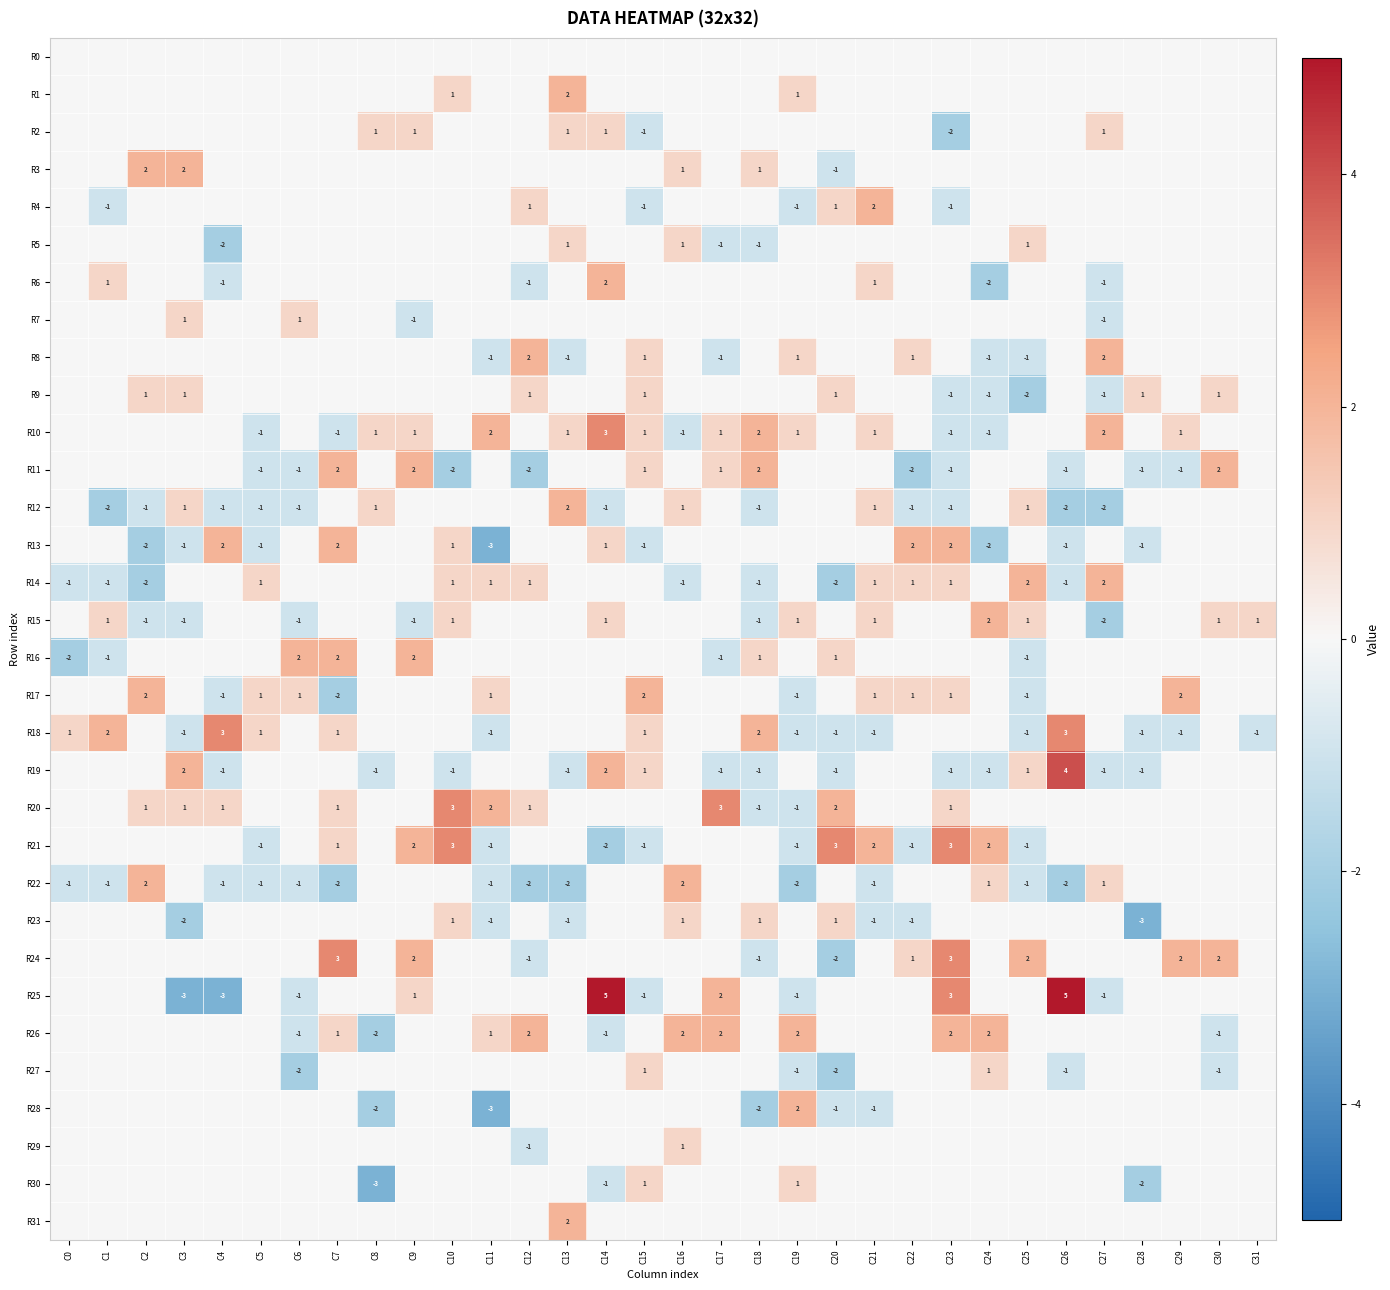

Which series has the widest spread of values?

R25